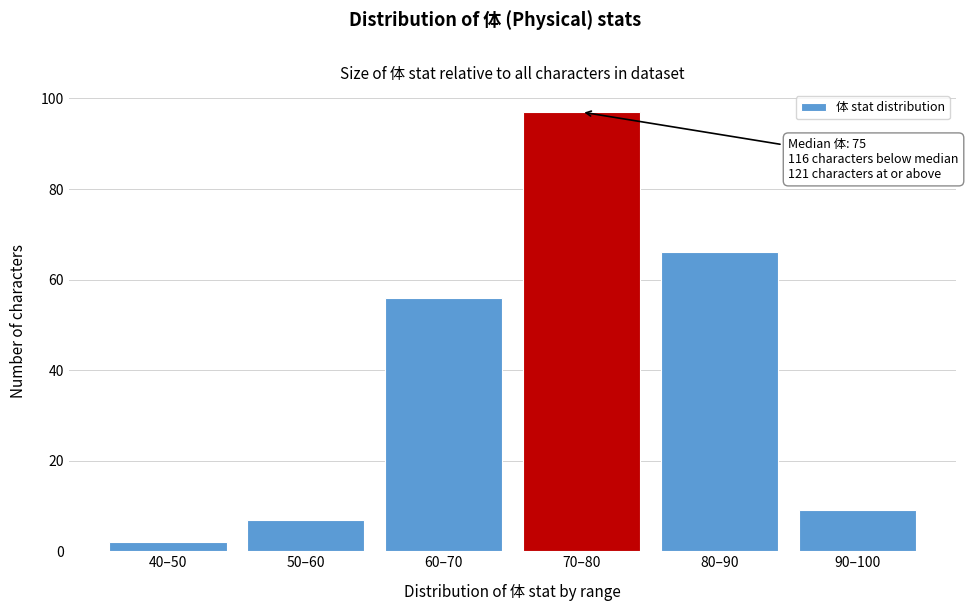

Reading right to left, list all the values displayed in this chart.

9	66	97	56	7	2